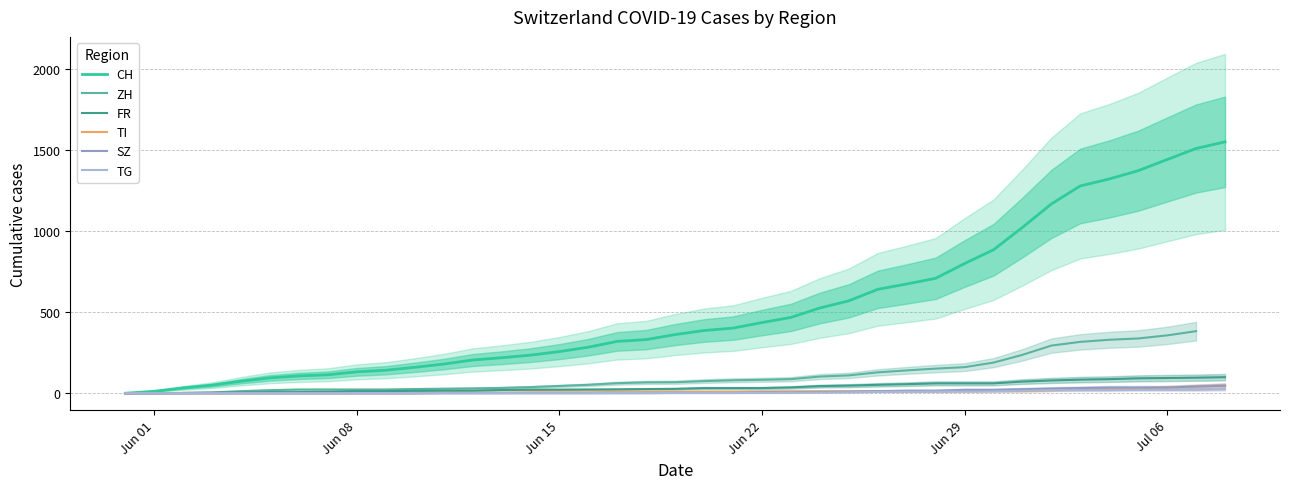

Which series has the largest range (max minus min)?

CH